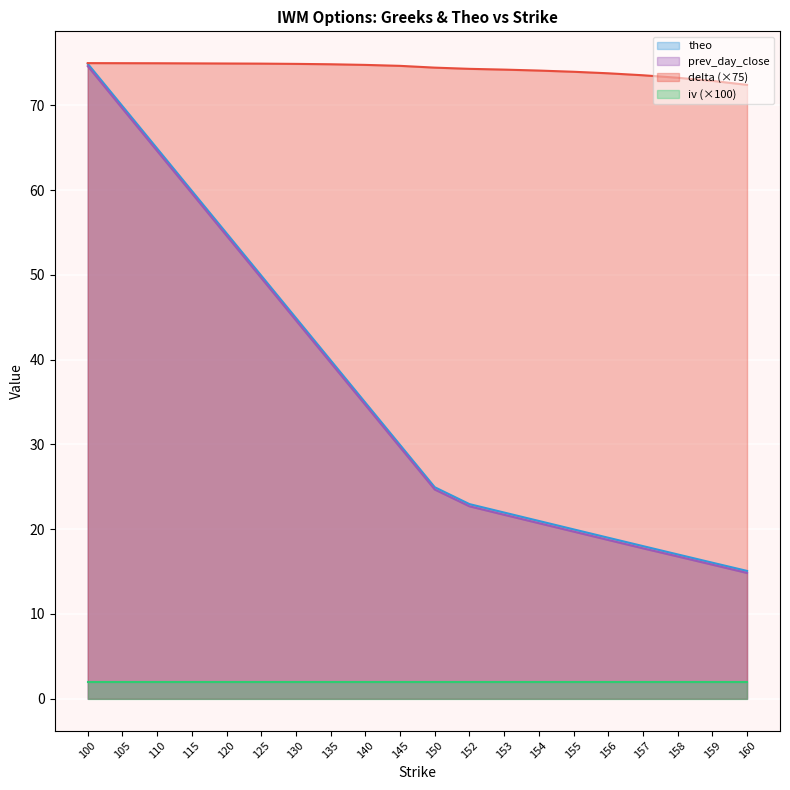

True or false: iv (×100) and delta (×75) cross at least once.

False